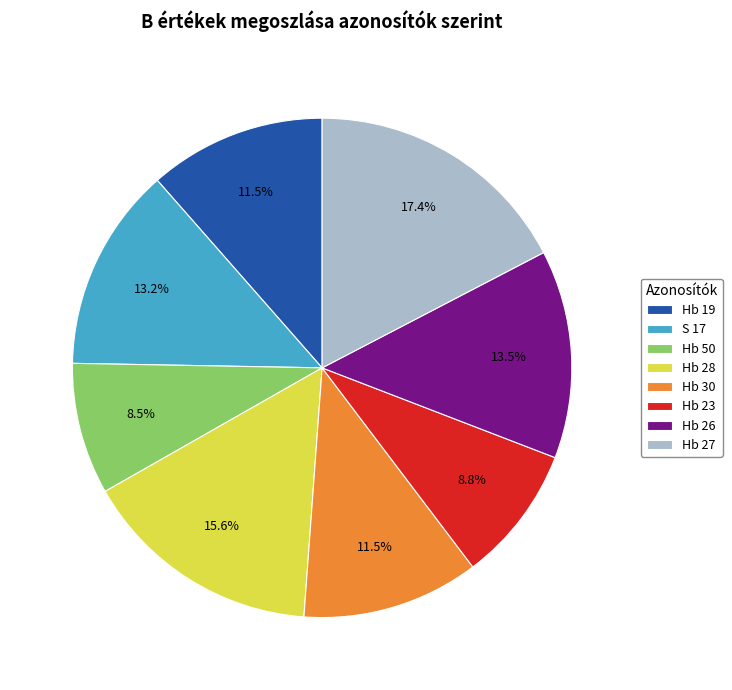

Which has a higher value, Hb 23 or S 17?

S 17